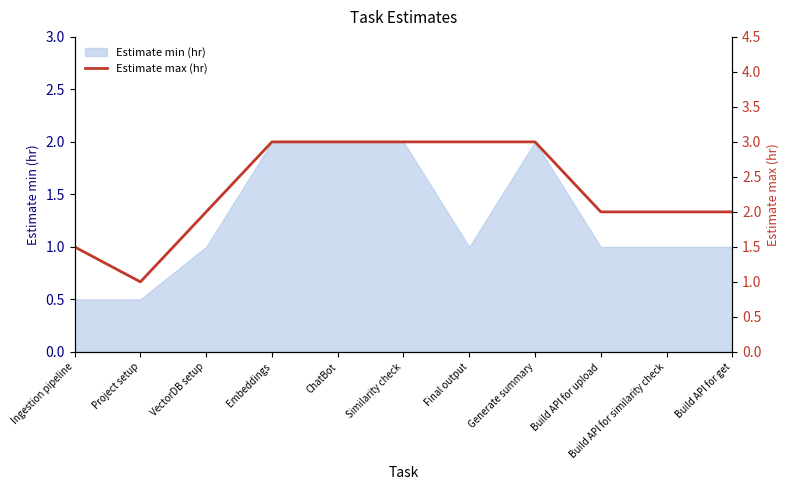

What is the label of the 4th point from the left?

Embeddings